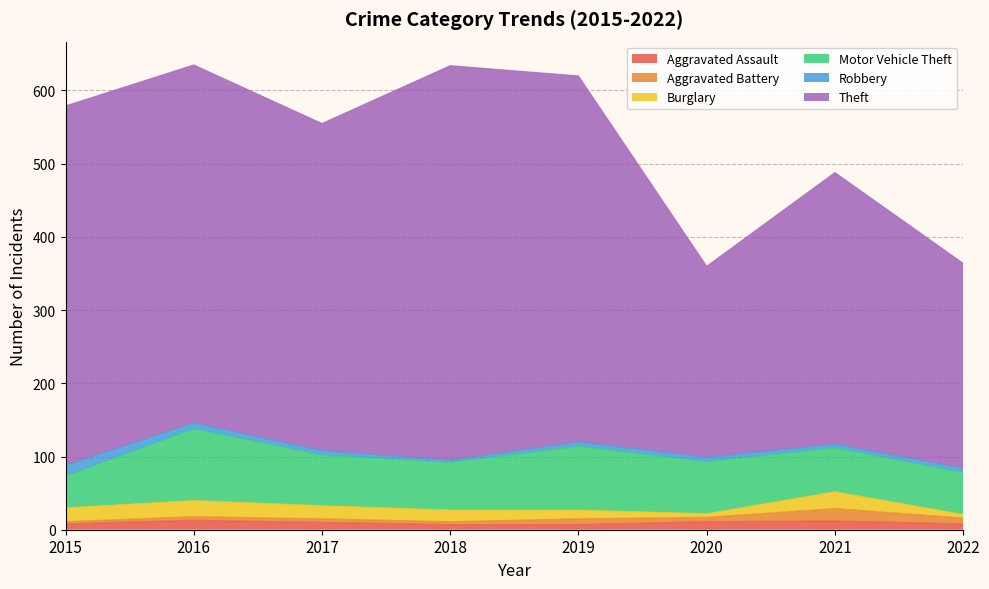

At which category does Theft reach its first local valley?

2017